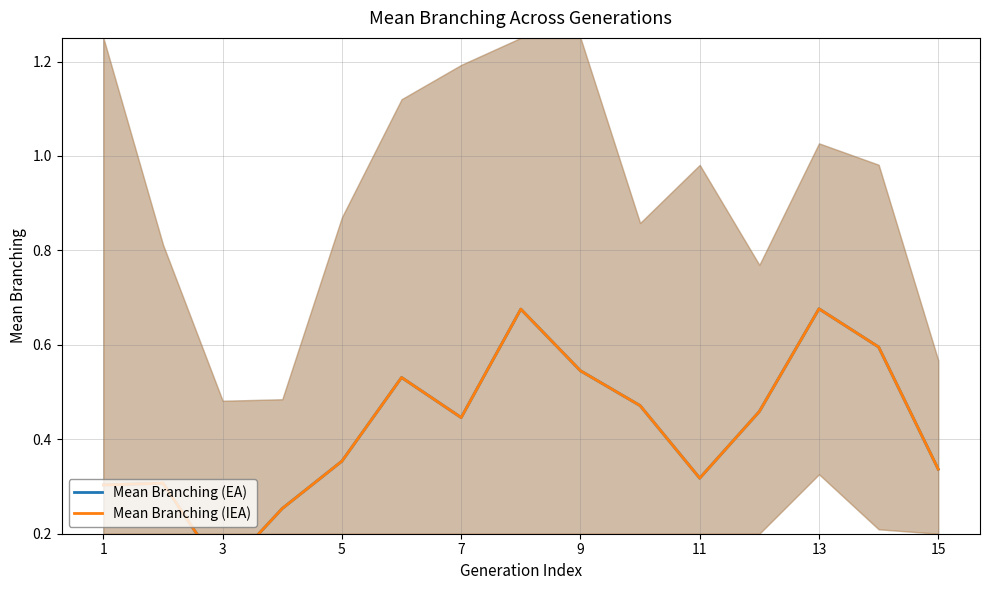

Reading left to right, list all the values displayed in this chart.

Mean Branching (EA): 0.3	0.3	0.1	0.3	0.4	0.5	0.4	0.7	0.5	0.5	0.3	0.5	0.7	0.6	0.3
Mean Branching (IEA): 0.3	0.3	0.1	0.3	0.4	0.5	0.4	0.7	0.5	0.5	0.3	0.5	0.7	0.6	0.3